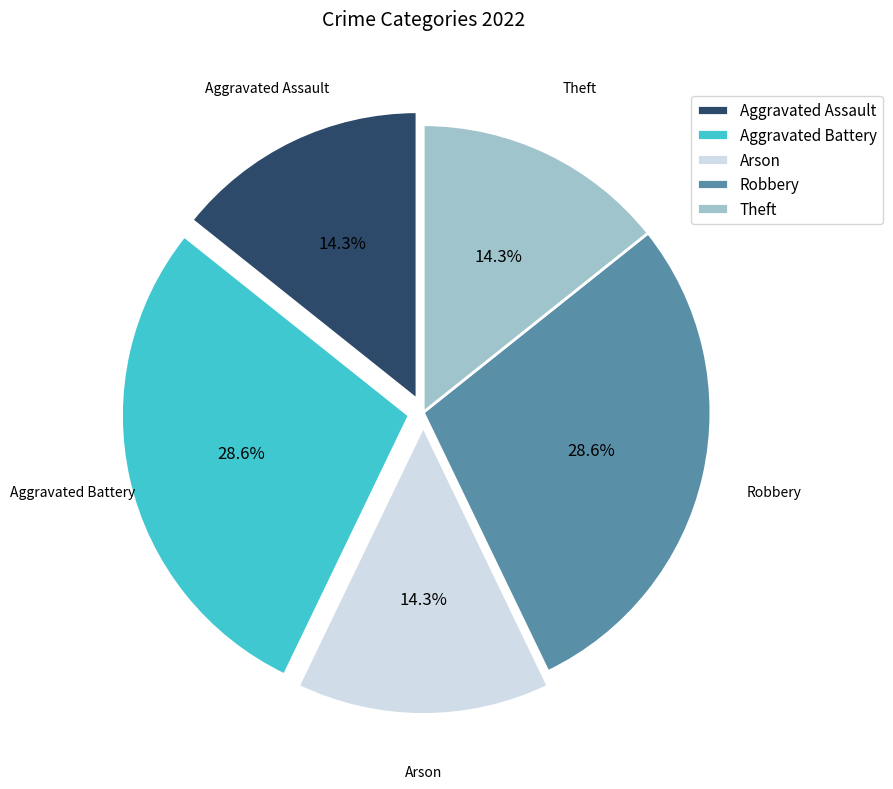

Does any single category account for the majority?

No